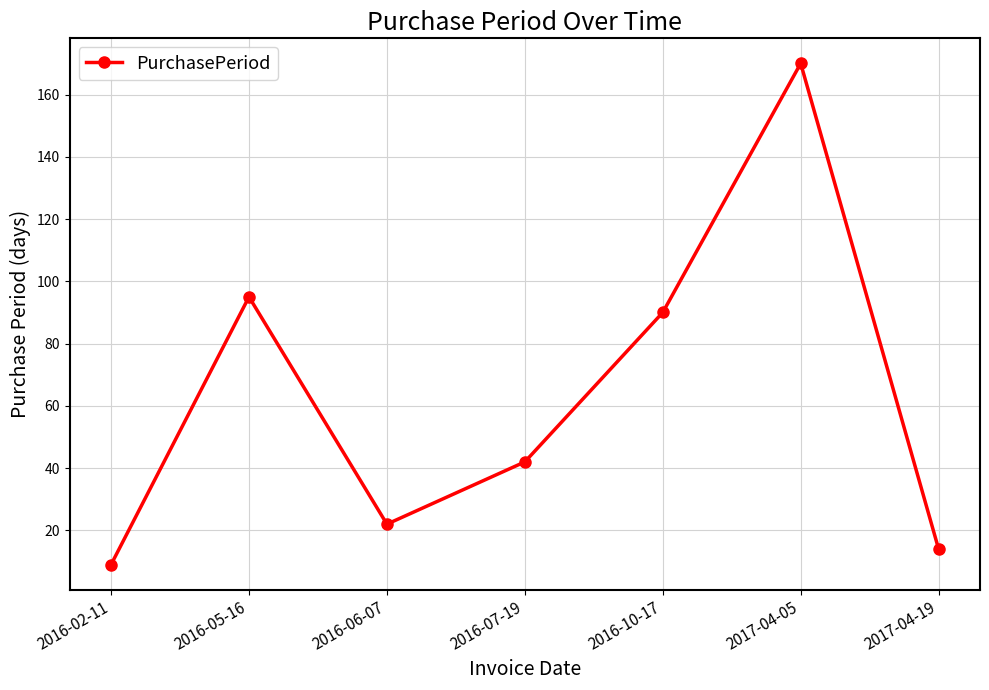

Reading left to right, what are all the values shown in this chart?

9	95	22	42	90	170	14